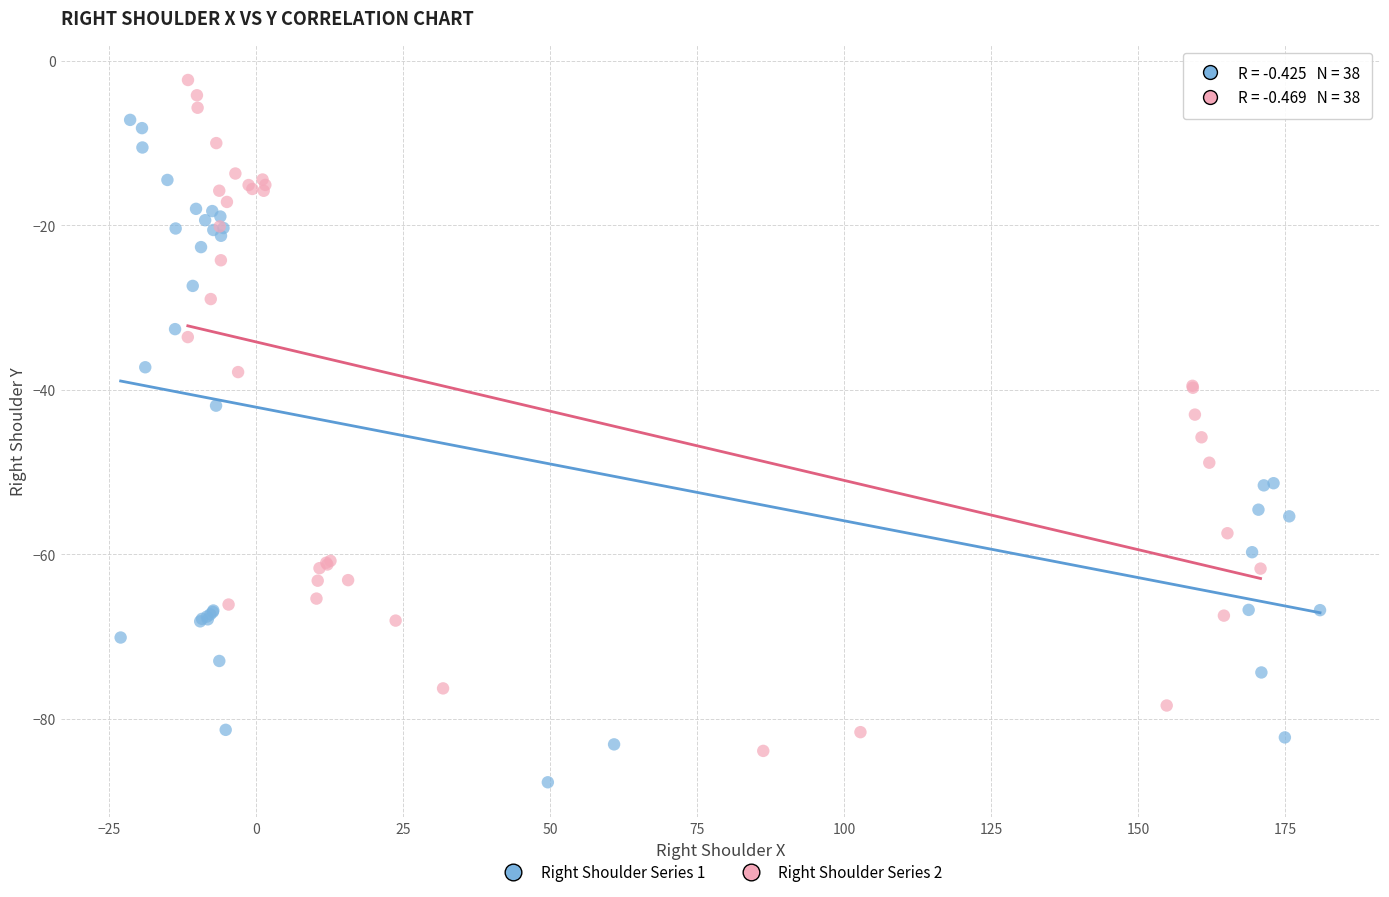

Which series reaches the maximum Y coordinate?

Right Shoulder Series 2